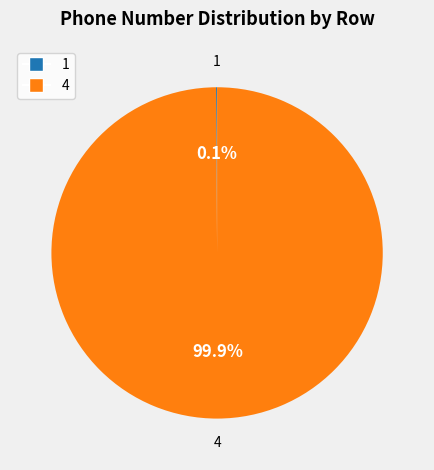

What is the largest slice in the pie chart?

4